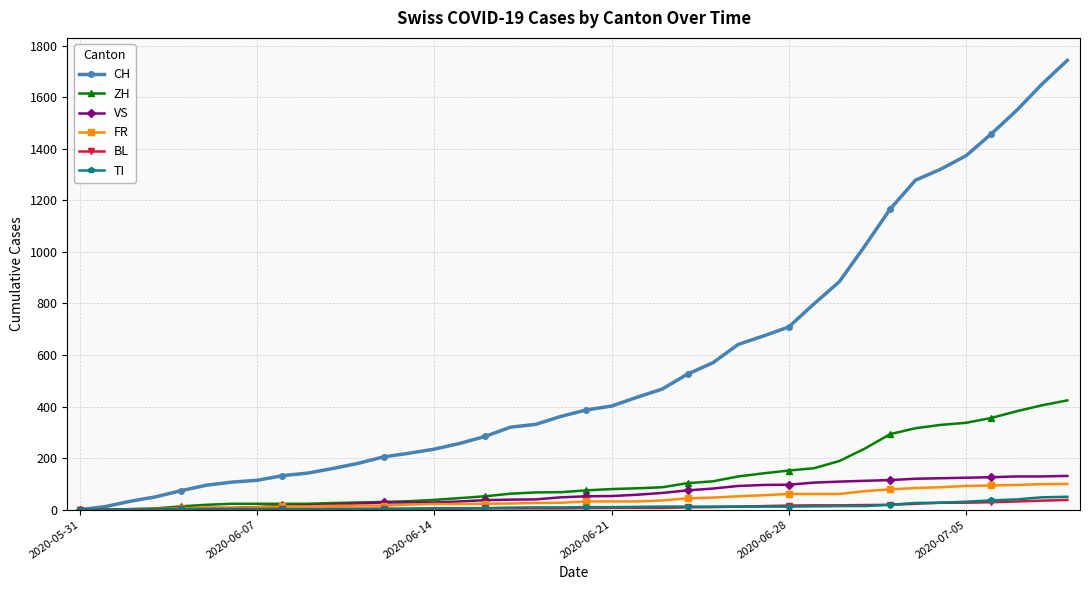

What is the highest value of the FR series?

100